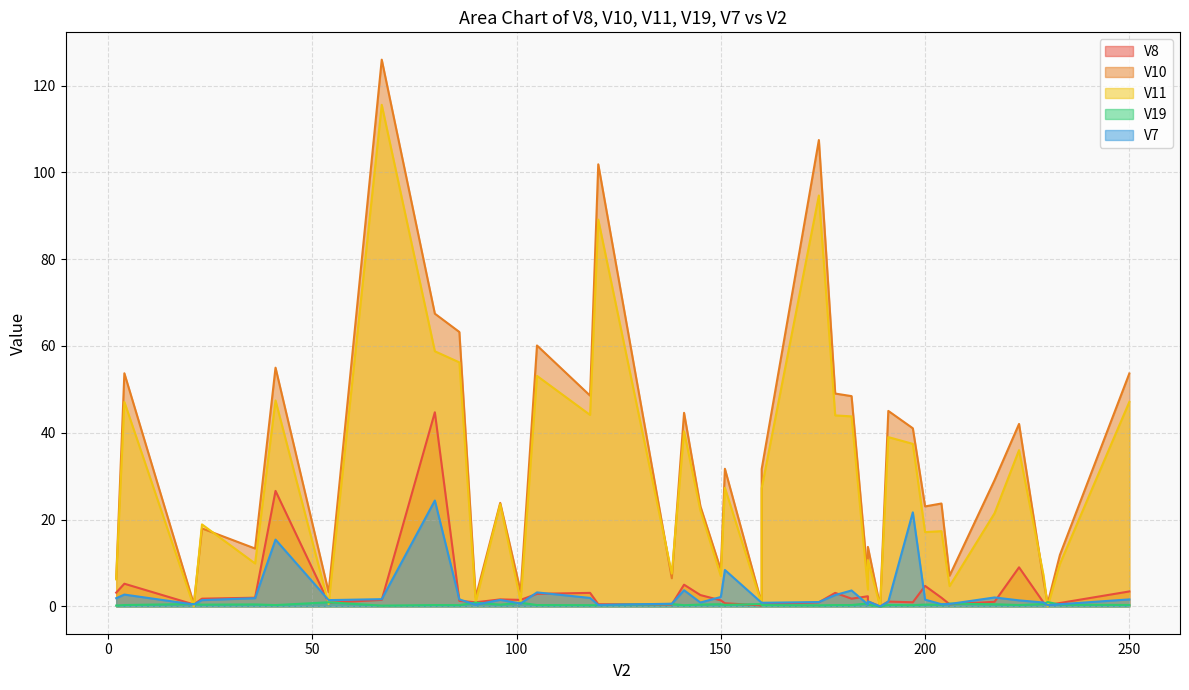

Which series ends up on top after the final intersection of V10 and V11?

V10